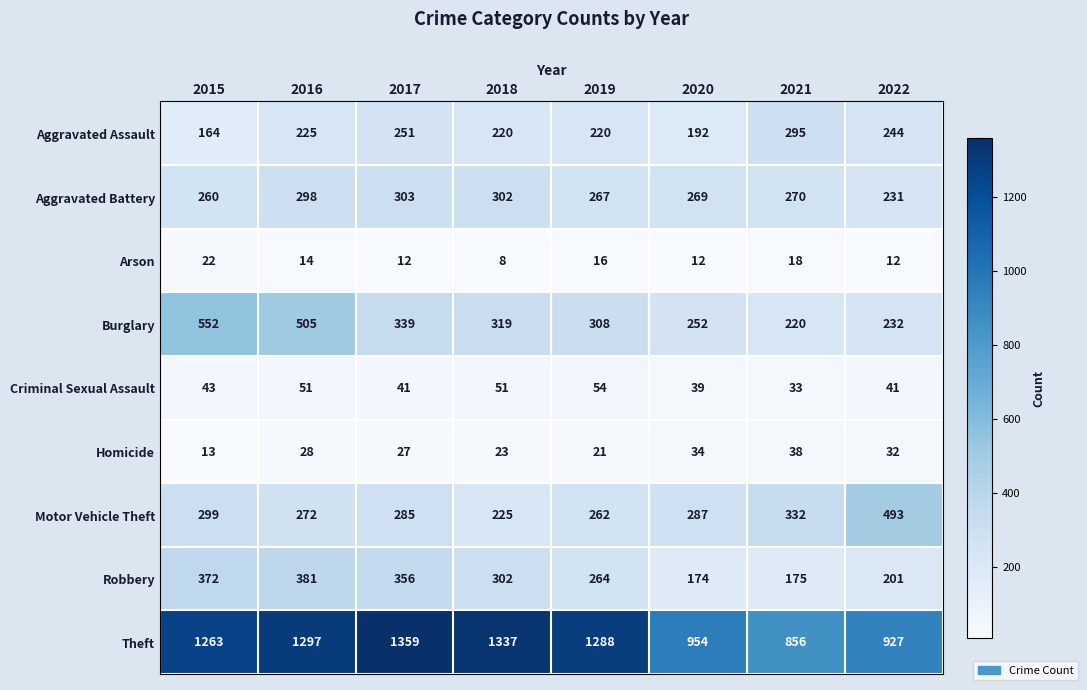

Which series changed the most between 2016 and 2019?

Burglary